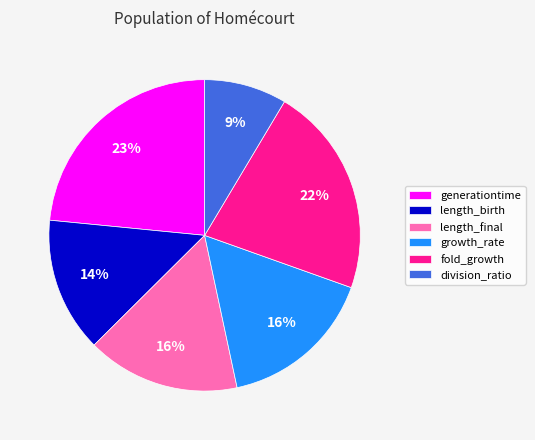

To the nearest percent, what percentage of the pie is length_final?

16%